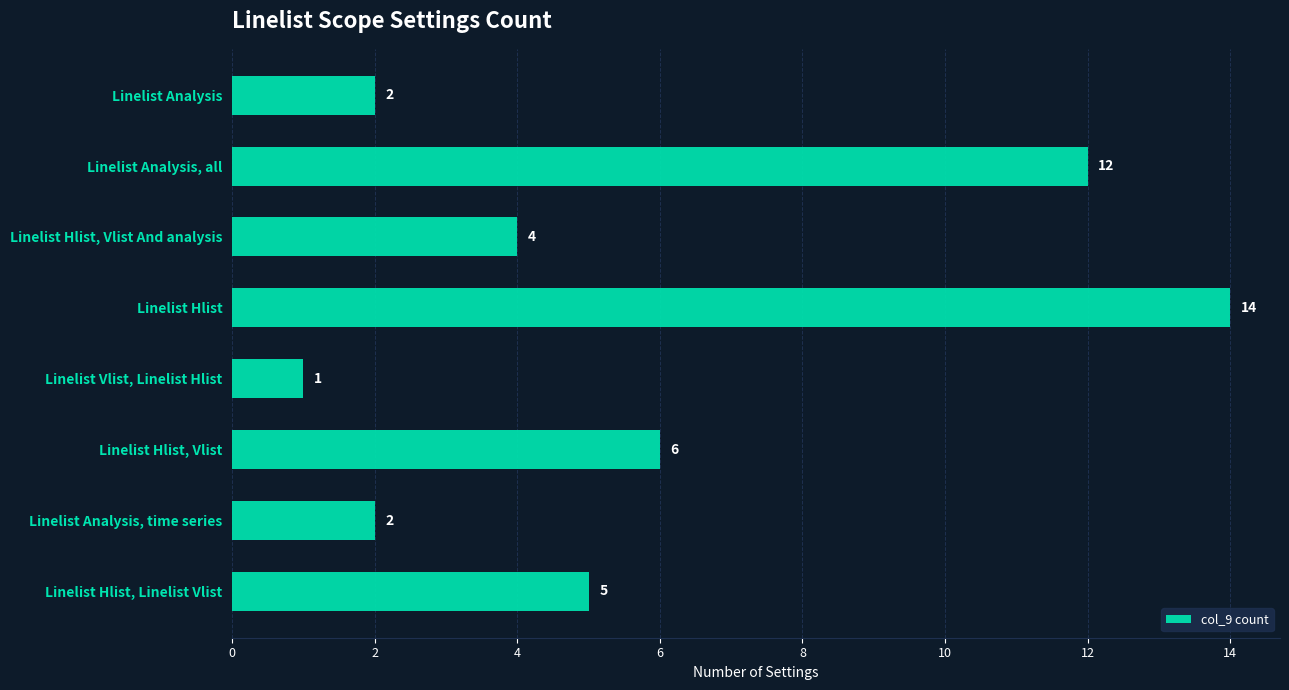

Is it true that the value at Linelist Hlist, Vlist is 3?

False